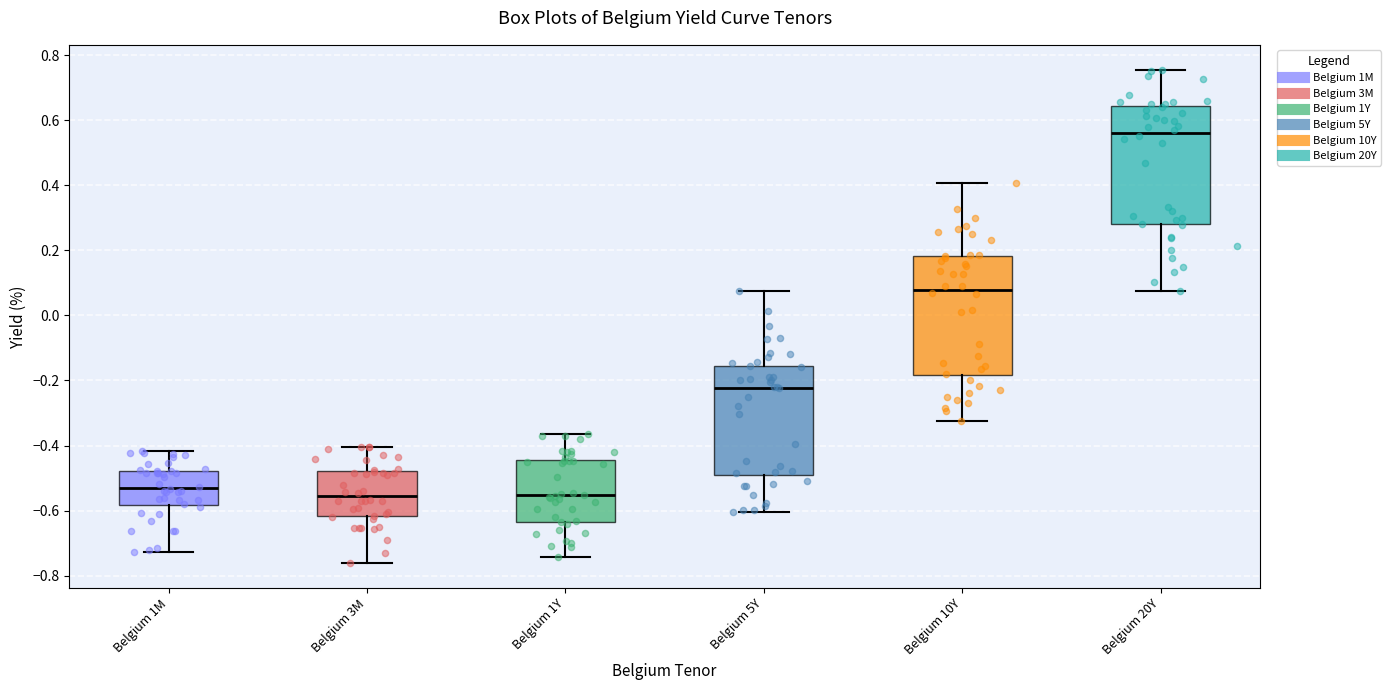

Which box has the highest median line?

Belgium 20Y